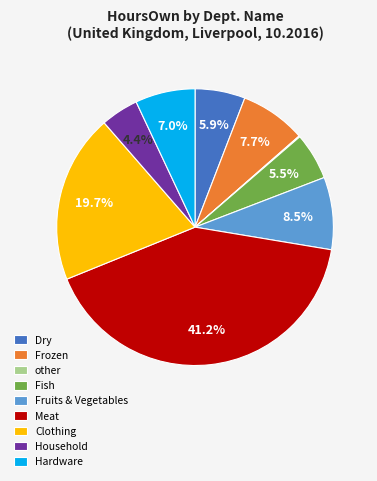

True or false: Frozen accounts for 17% of the total.

False